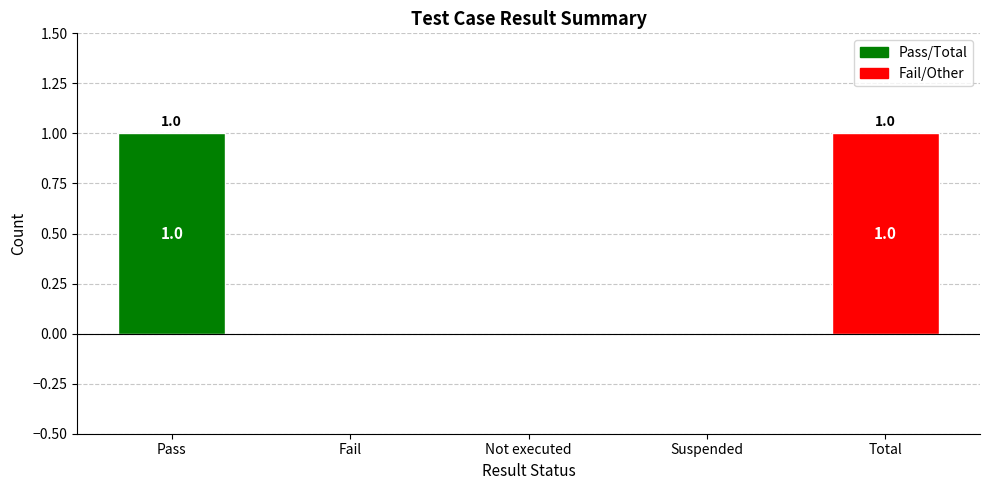

Reading left to right, list all the values displayed in this chart.

1	0	0	0	1